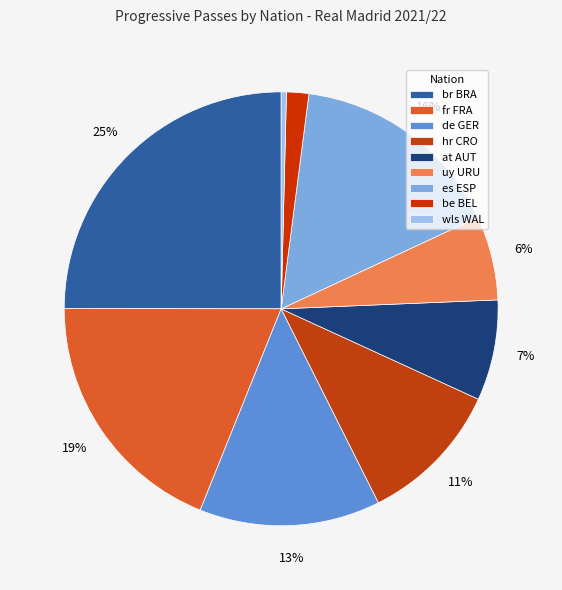

How many segments does this pie chart have?

9